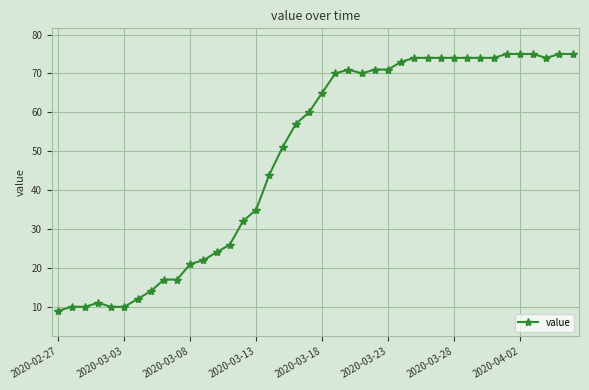

Does the chart have visible grid lines?

Yes